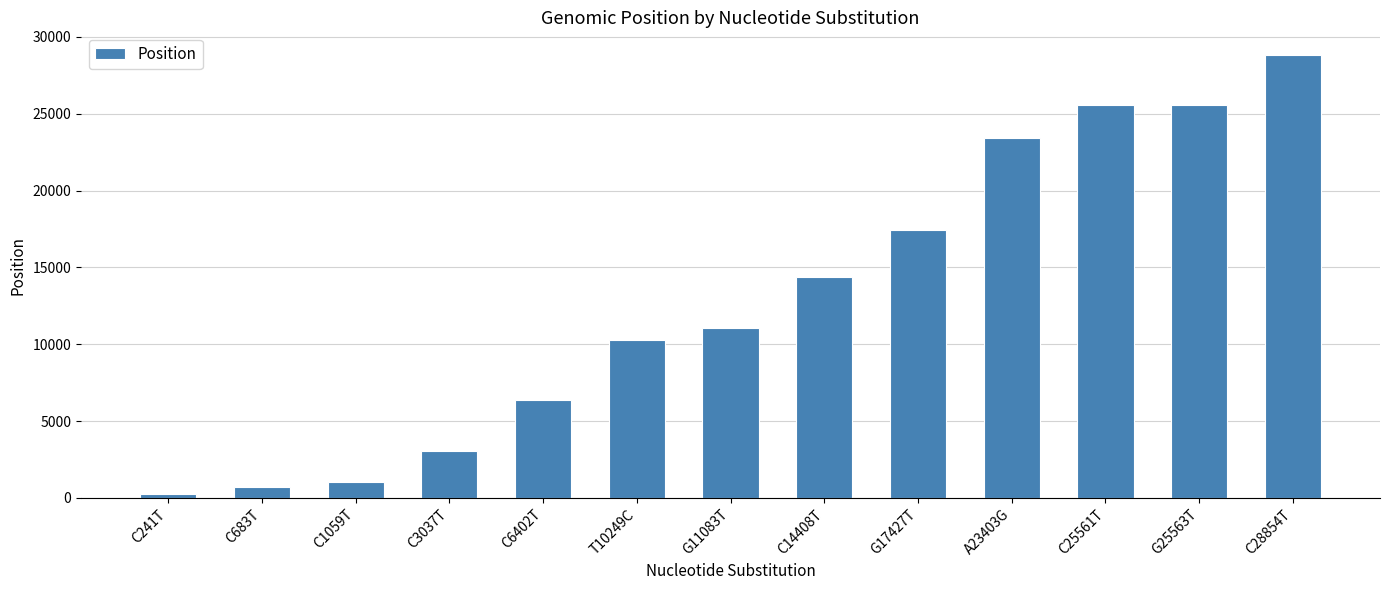

Approximately how many times larger is the value at C28854T compared to G25563T?

1.1